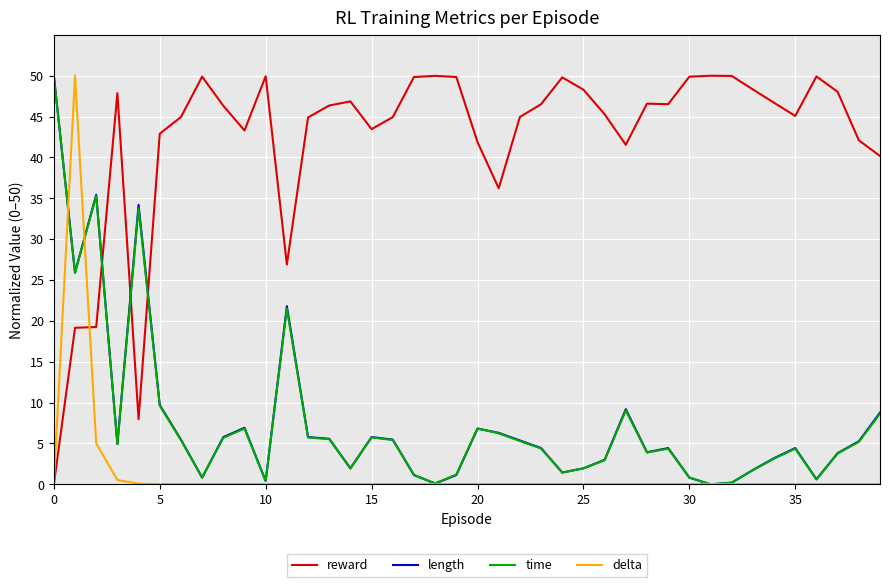

True or false: reward and length intersect in this chart.

True